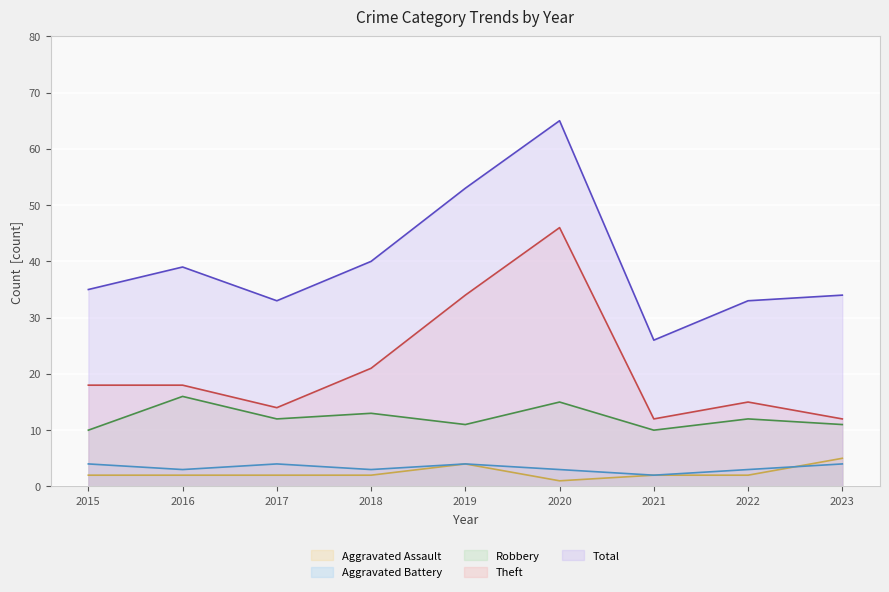

What are all the series names shown in the legend?

Aggravated Assault (line), Aggravated Battery (line), Robbery (line), Theft (line), Total (line)